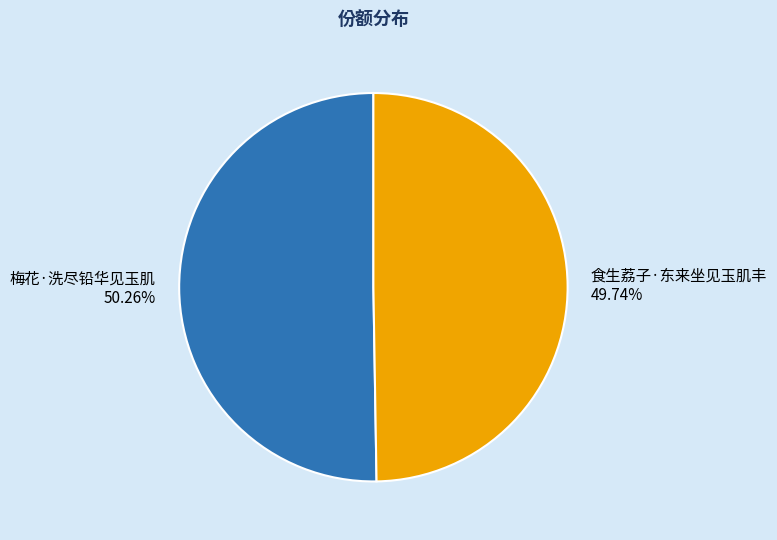

What is the majority slice?

梅花·洗尽铅华见玉肌